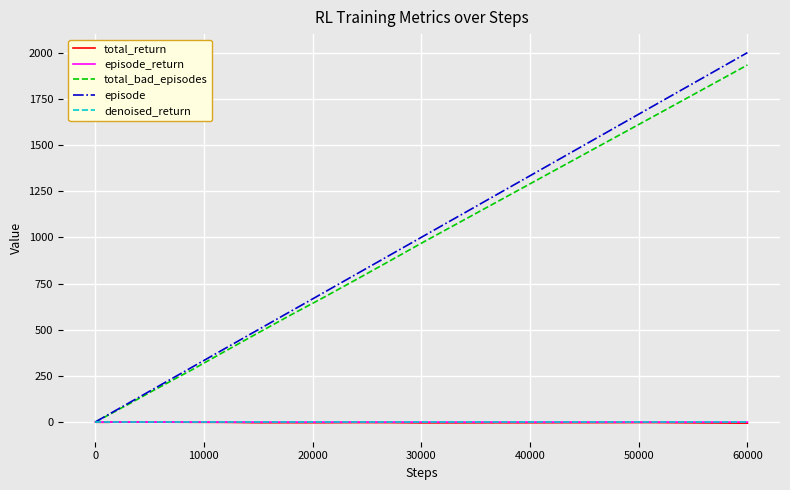

Which series has the largest range (max minus min)?

episode